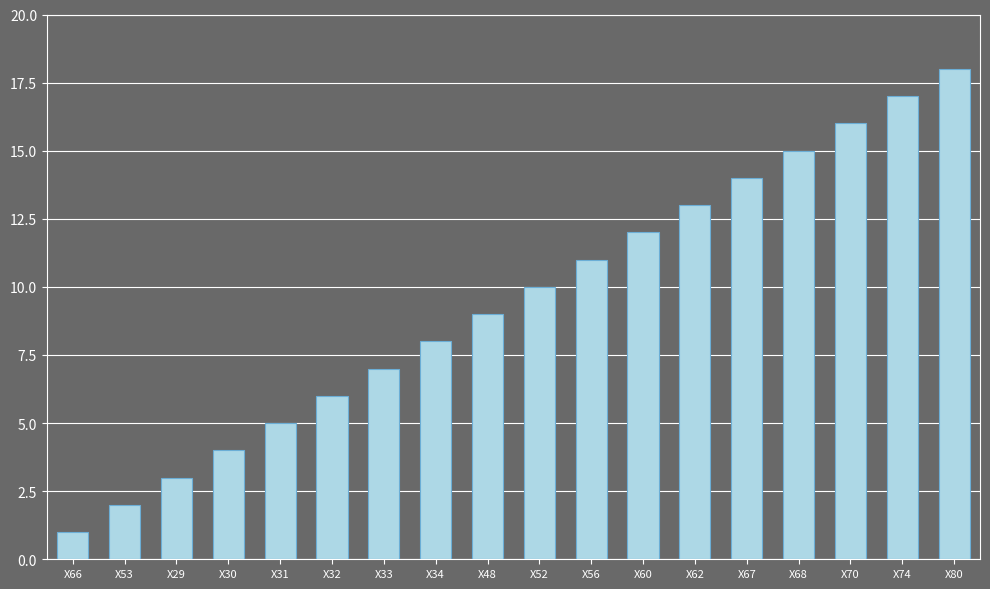

What is the difference between the maximum and minimum values?

17